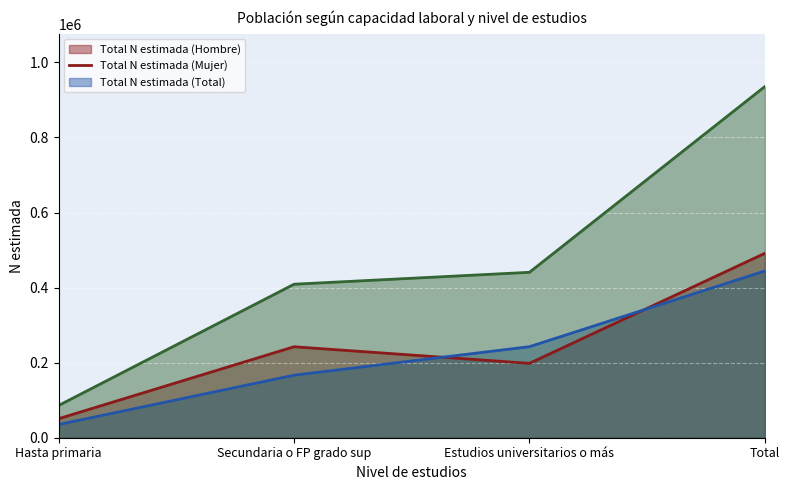

What is the value of the Total N estimada (Total) (line) point at the 2nd from the left?

408953